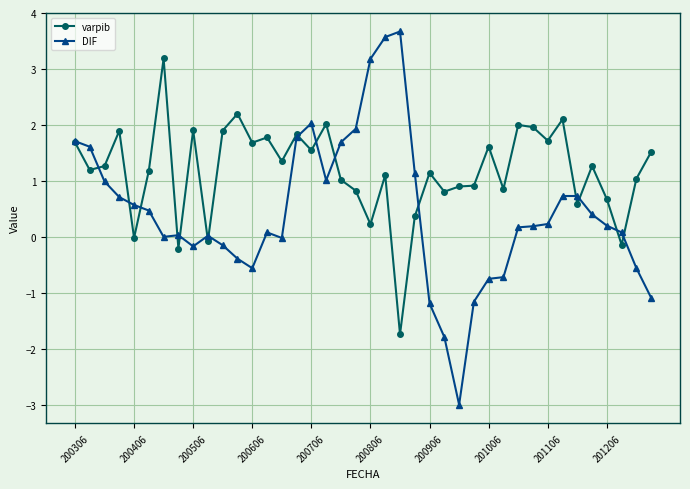

Which series has the largest total across all categories?

varpib